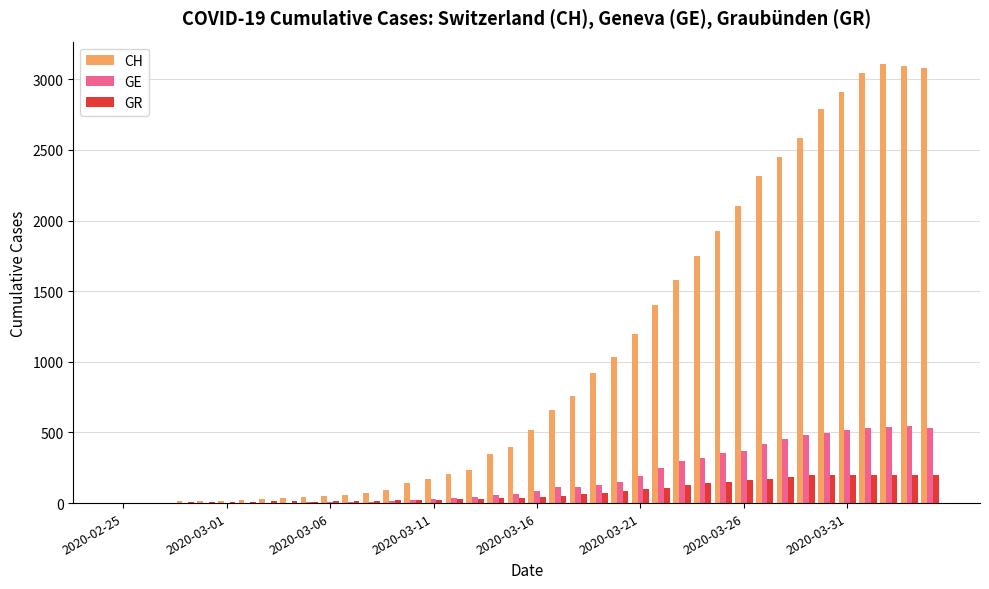

What is the greatest value displayed?

3111